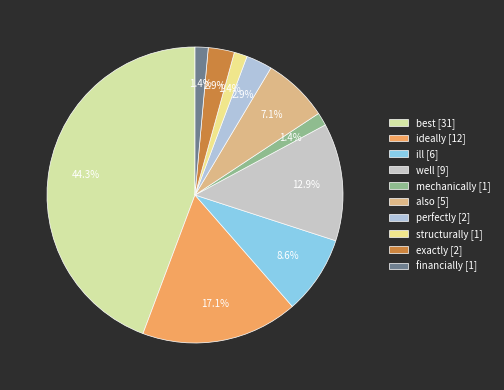

What is the change in value from ill to structurally?

-5